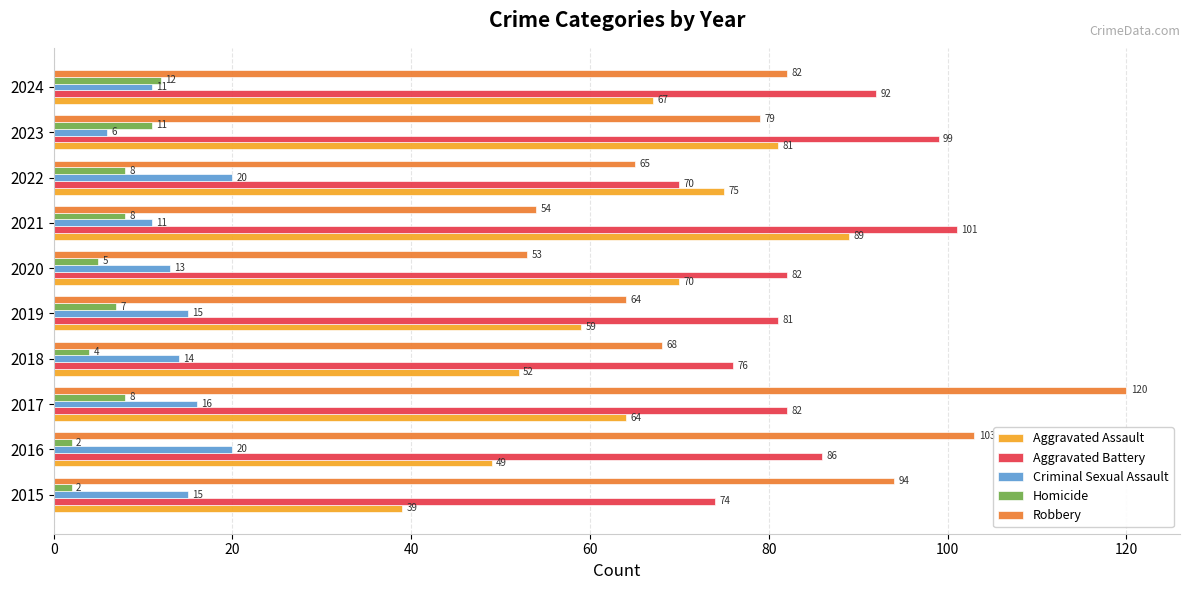

Which series has the widest spread of values?

Robbery